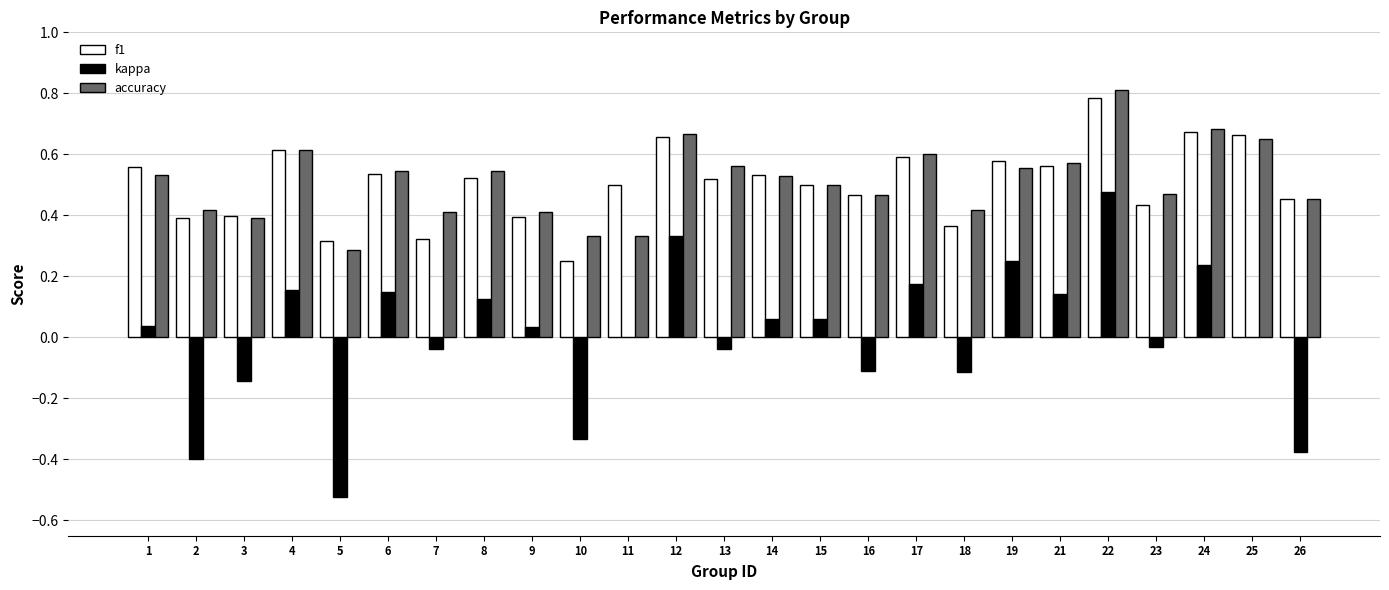

Count the f1 values in the range 0 to 1.

25